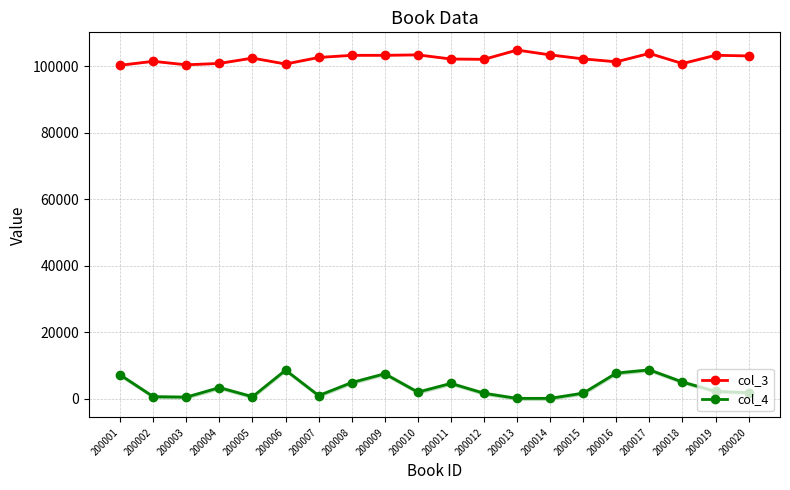

Does the chart have visible grid lines?

Yes